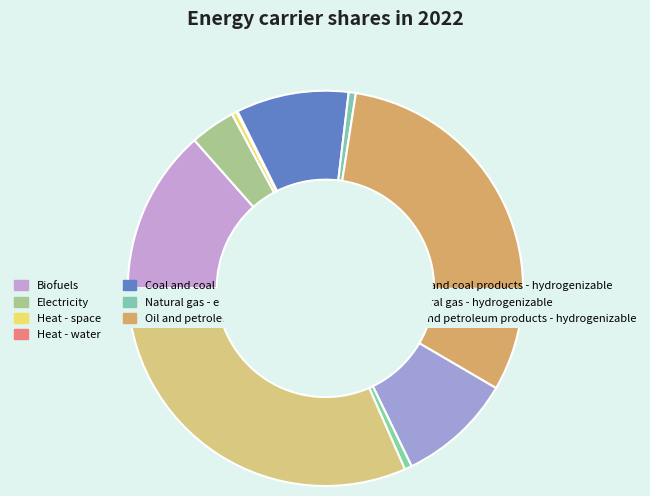

What is the largest slice in the pie chart?

Oil and petroleum products - hydrogenizable